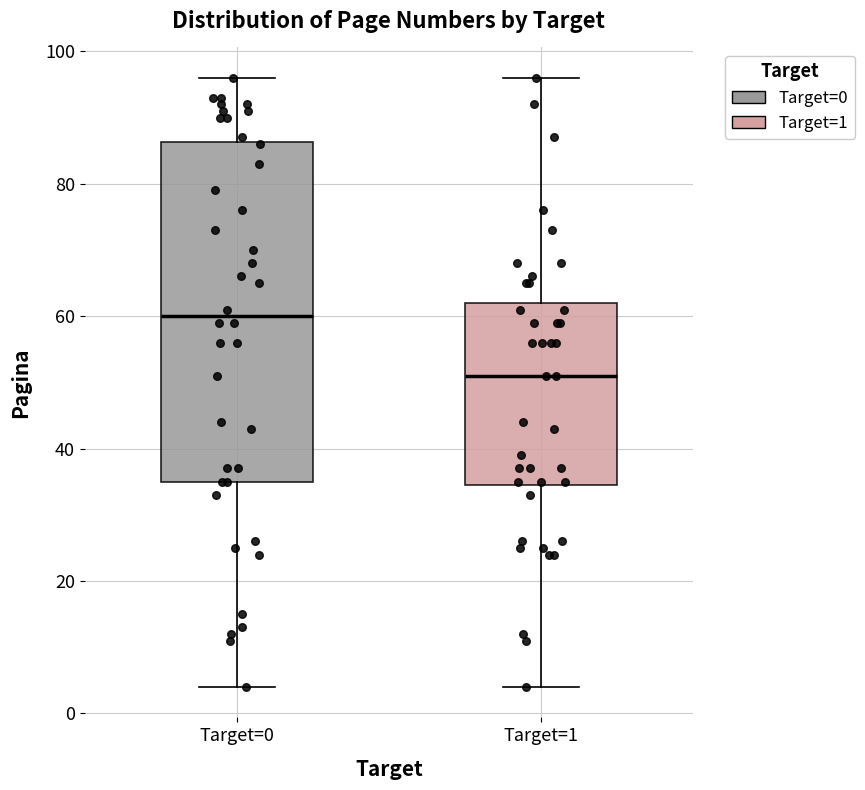

Reading left to right, read every box against the y-axis: the position of its median line, the range the box covers, and the ends of its whiskers. The values are not printed on the chart, so give them approximately, as read against the axis.

Target=0: median 60, box 36 to 86, whiskers 4 to 96
Target=1: median 52, box 34 to 62, whiskers 4 to 96